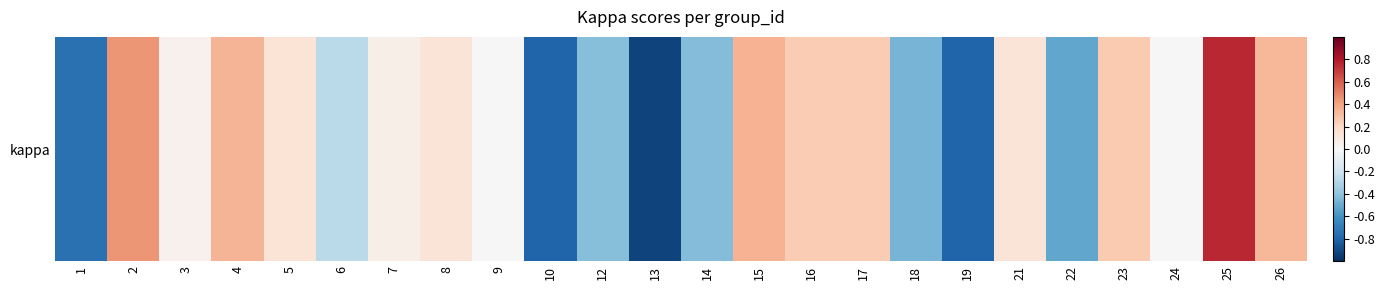

Reading left to right, what are all the values shown in this chart?

1=-0.8	2=0.4	3=0.0	4=0.3	5=0.1	6=-0.3	7=0.1	8=0.1	9=0.0	10=-0.8	12=-0.4	13=-0.9	14=-0.4	15=0.3	16=0.2	17=0.3	18=-0.5	19=-0.8	21=0.1	22=-0.5	23=0.3	24=-0.0	25=0.8	26=0.3